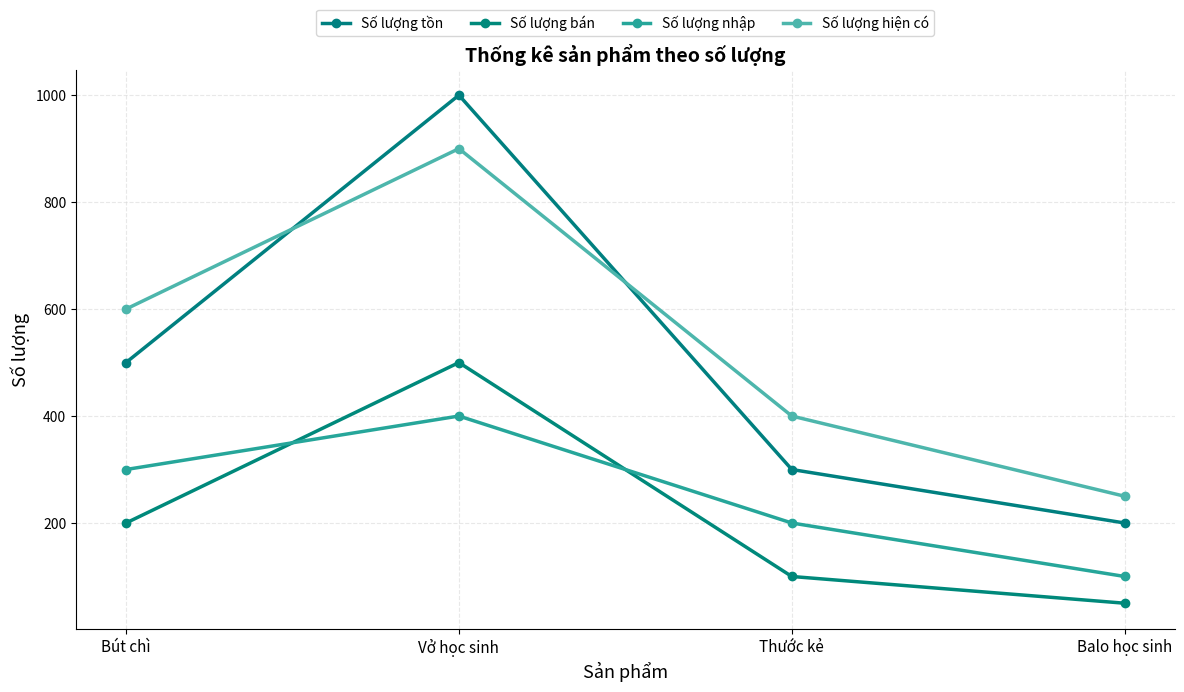

What is the total value across all series at Balo học sinh?

600